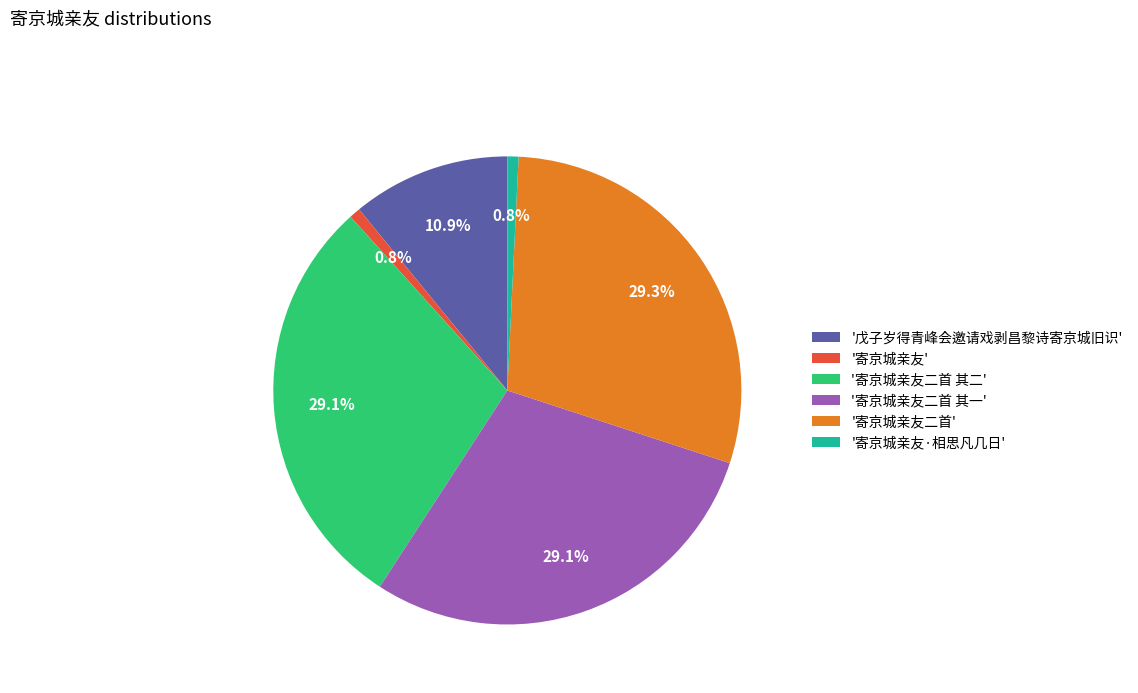

How many slices are in this pie chart?

6